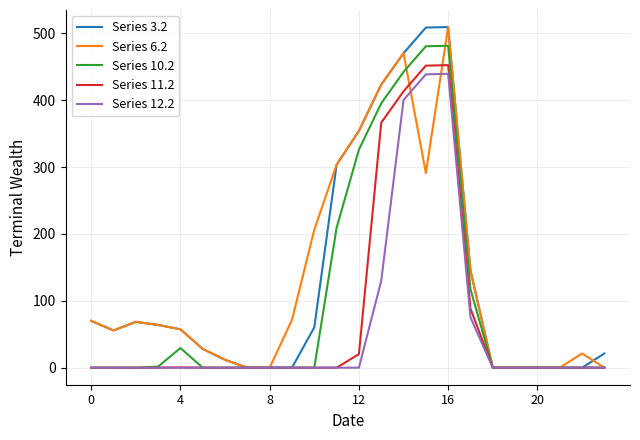

At how many categories does at least one series exceed 77?

8